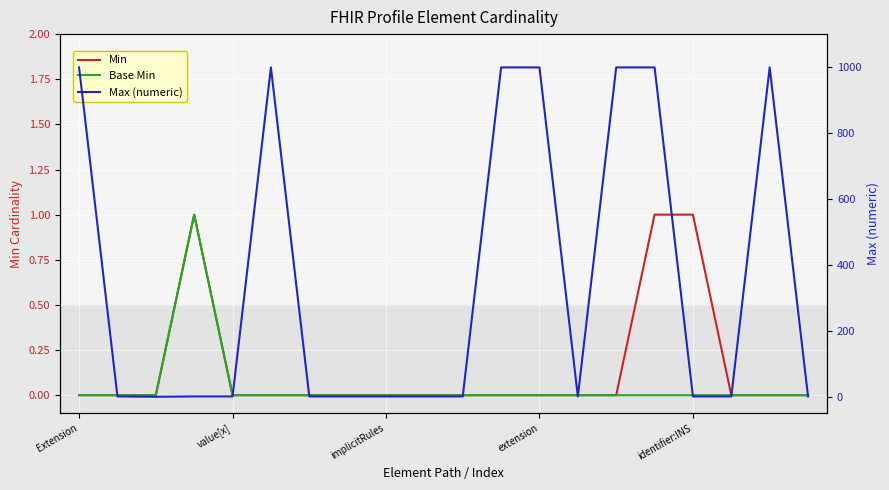

Is the value of Max (numeric) at 14 greater than the value of Base Min at 9?

Yes